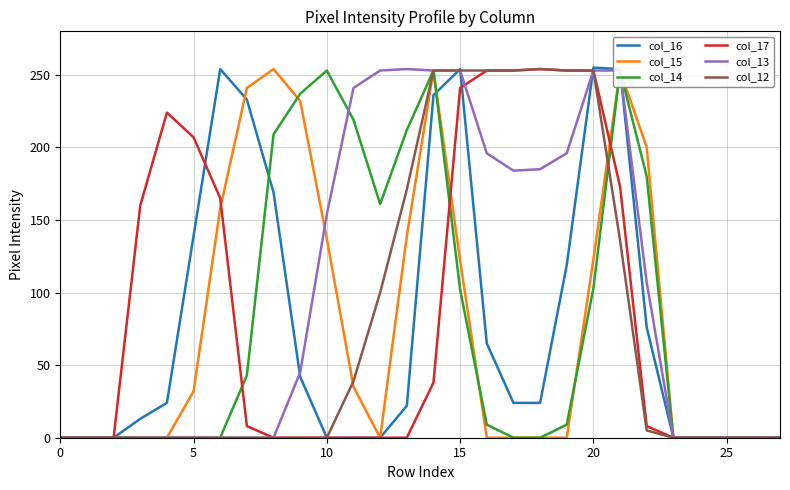

How many interior local valleys does the col_14 series have?

1